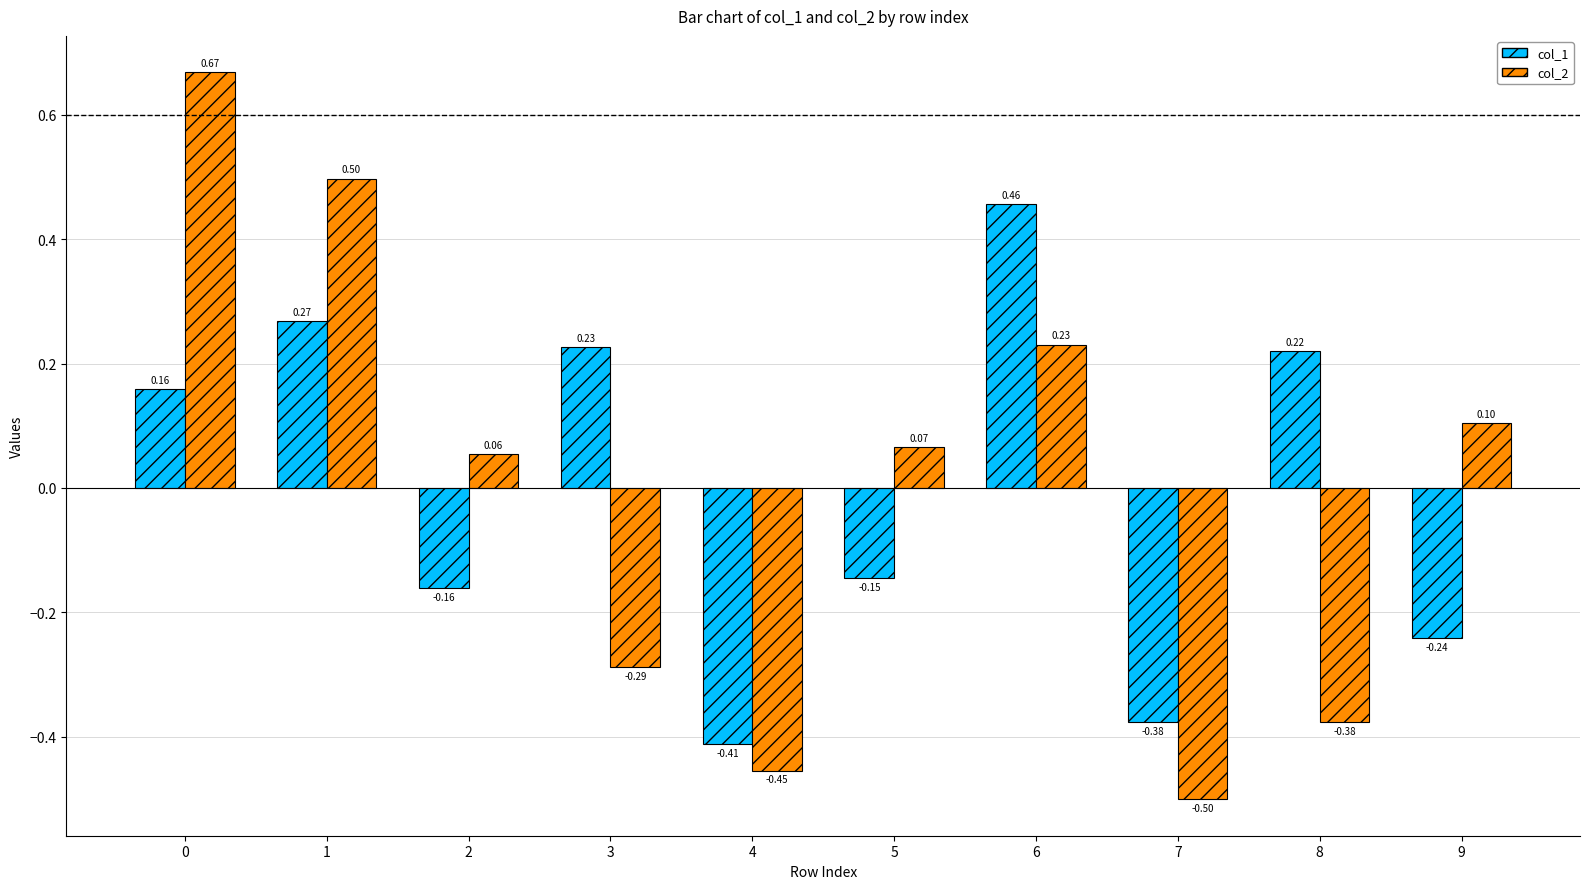

Does the chart contain stacked bars?

No